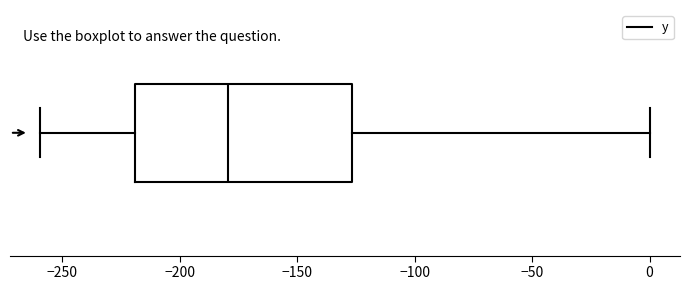

Transcribe this box plot: give where the median line is, the range the box spans, and where the two whiskers end, as read against the x-axis. The values are not printed on the chart, so give them approximately, as read against the axis.

median -180, box -220 to -125, whiskers -260 to 0